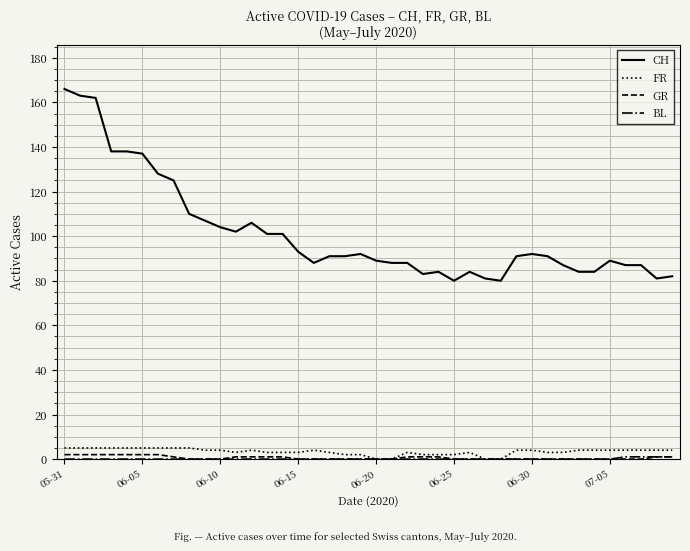

How many lines are shown in the chart?

4